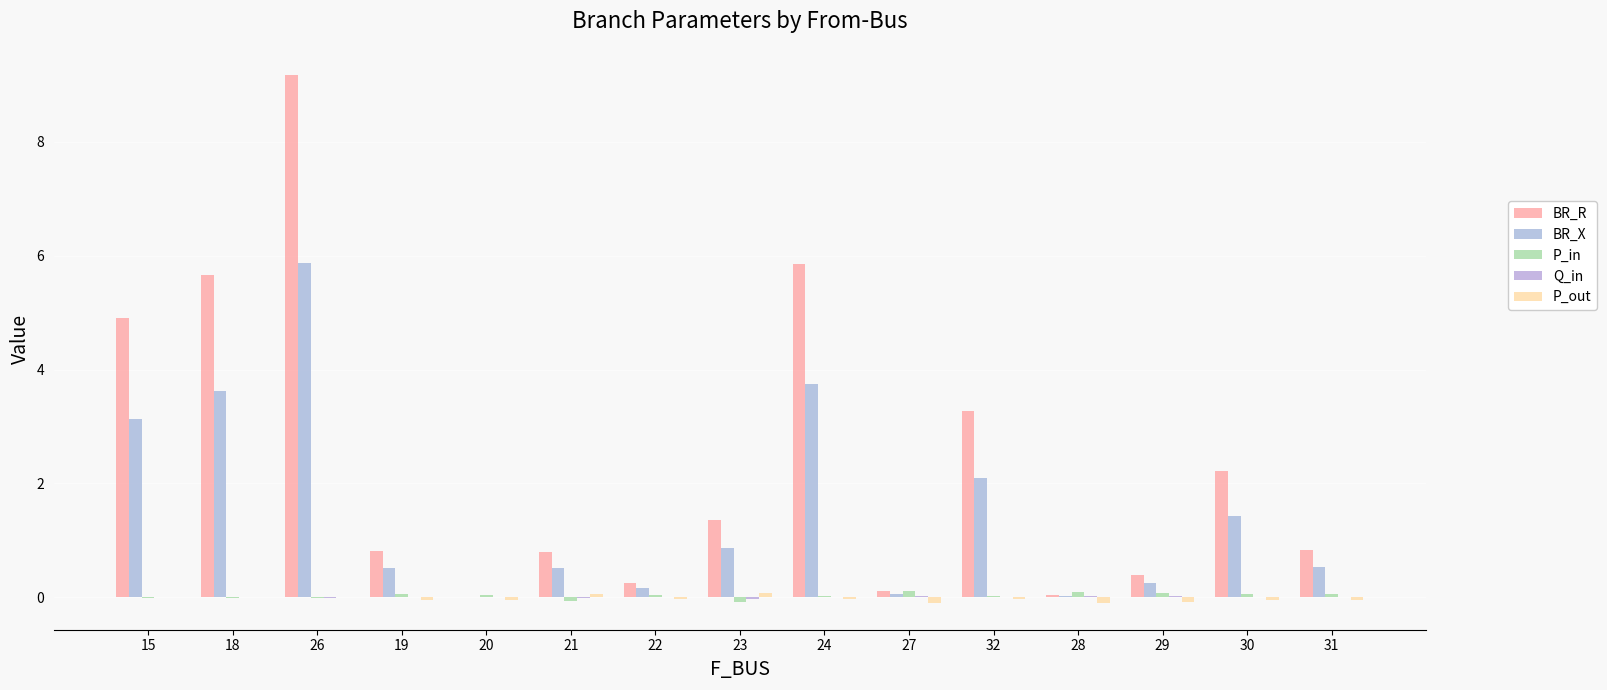

Which category has the lowest value in the BR_R series?

20